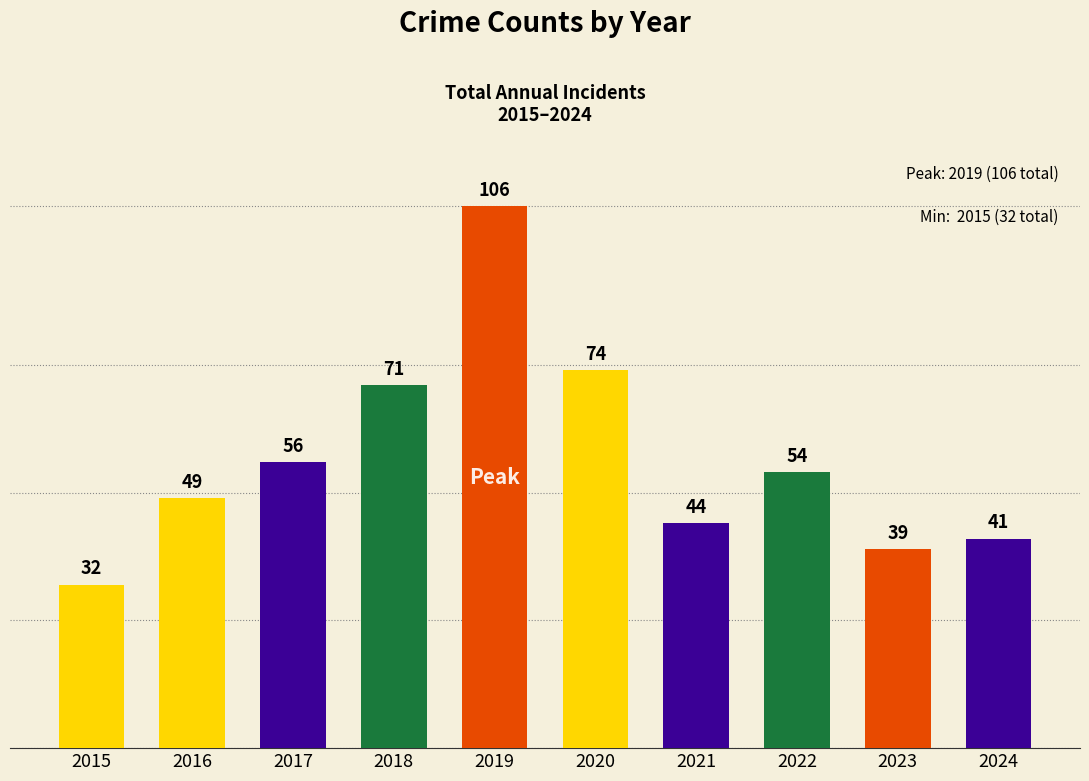

How many bars are there in total?

10